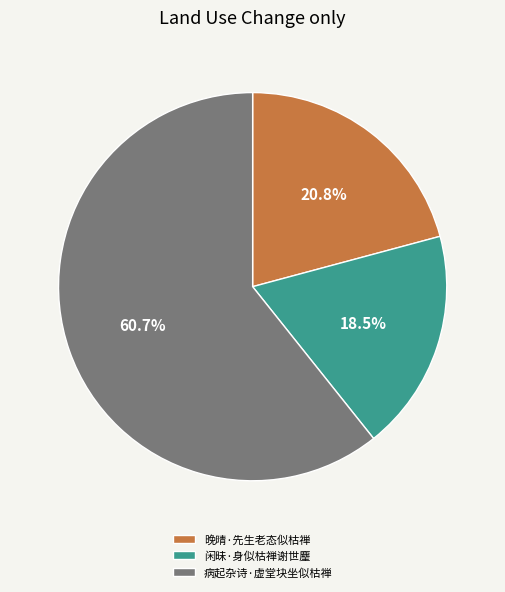

Count the number of slices in the pie.

3